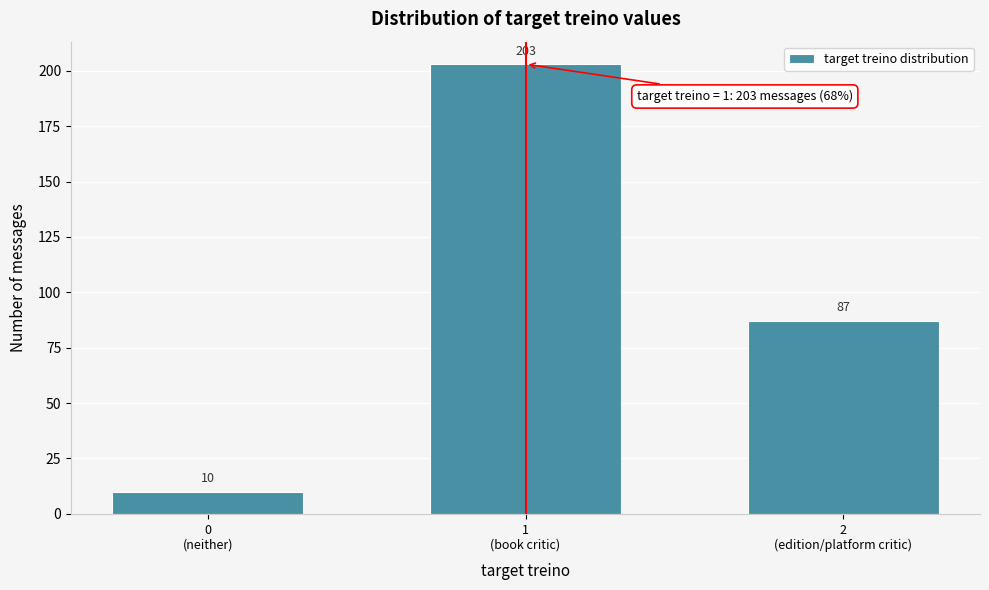

Reading left to right, extract all data points from this chart.

10	203	87